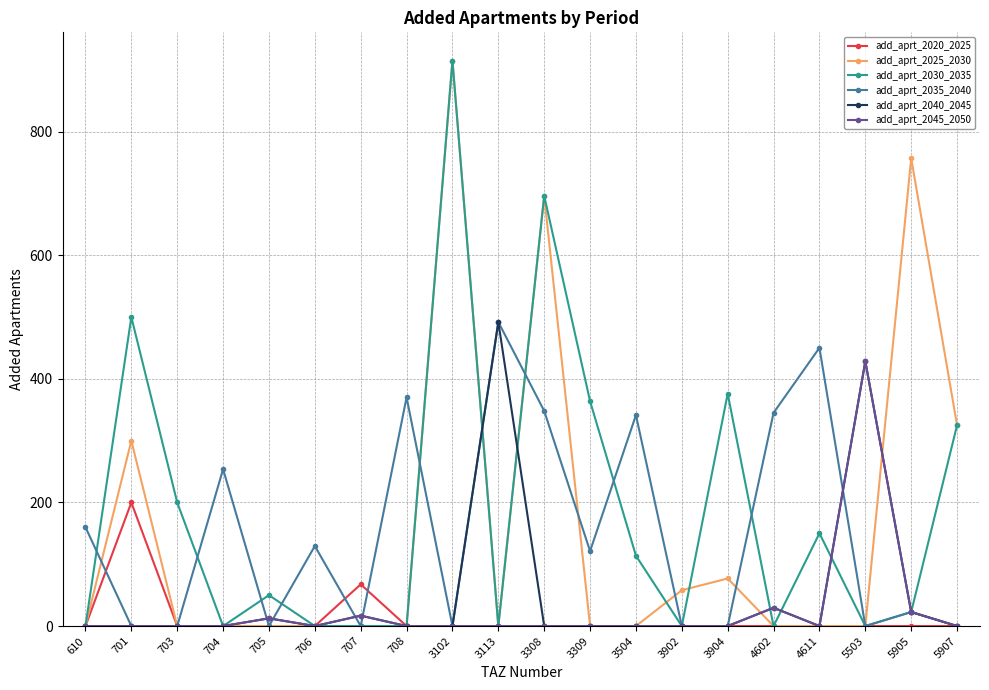

What is the value of the add_aprt_2040_2045 point at the 16th from the left?

29.6